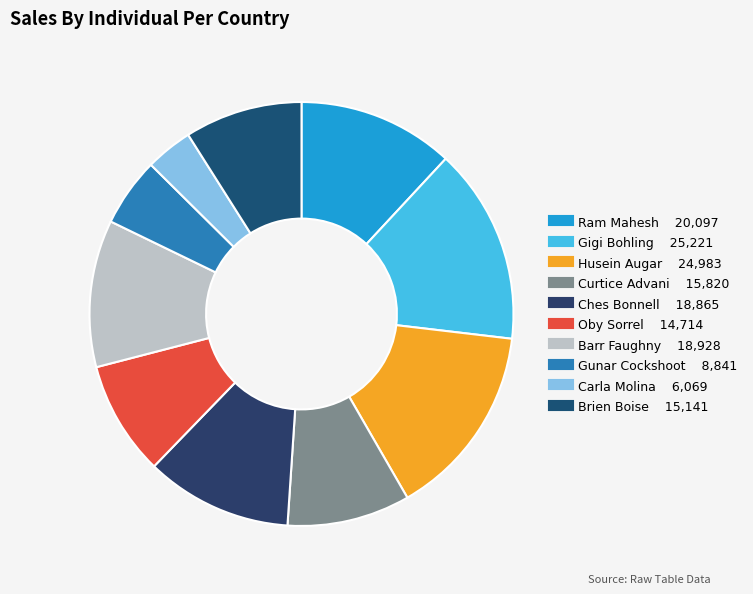

How many segments does this pie chart have?

10